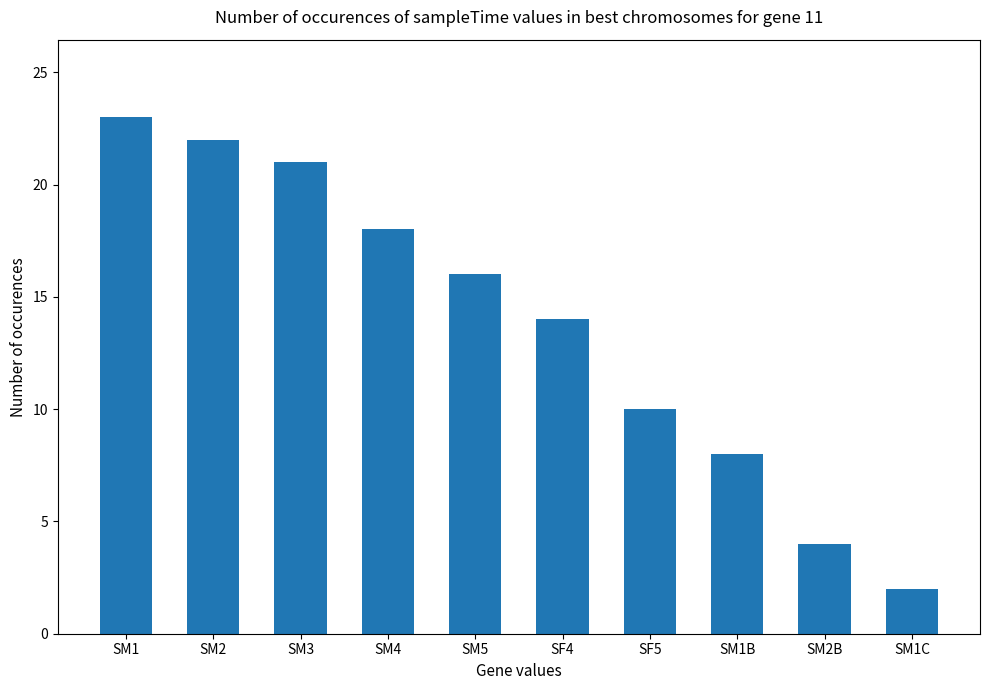

At which category does the chart reach its minimum across all series?

SM1C